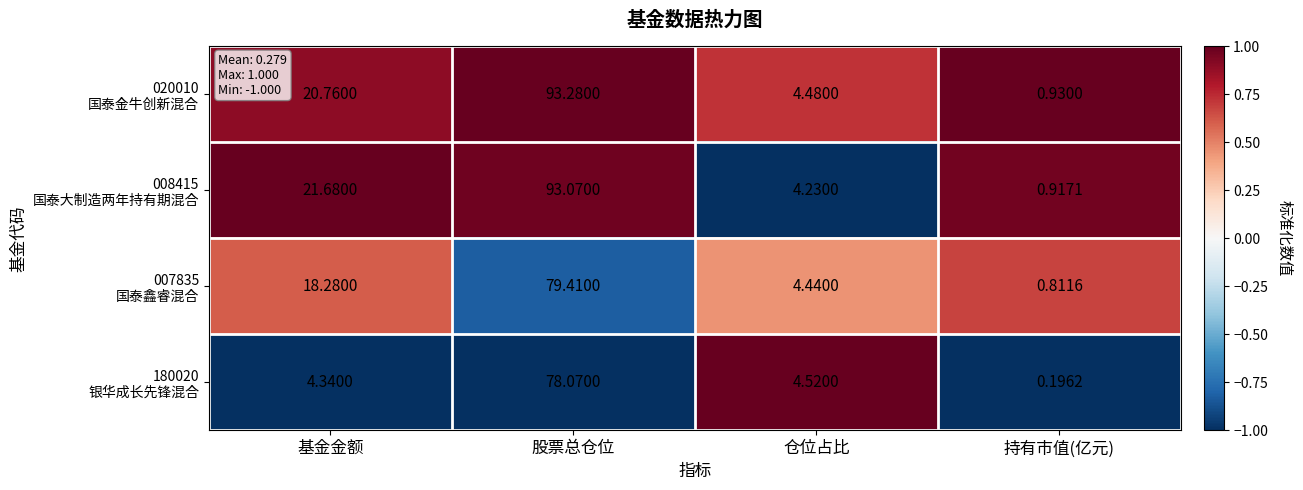

What is the maximum value shown in the chart?

93.3